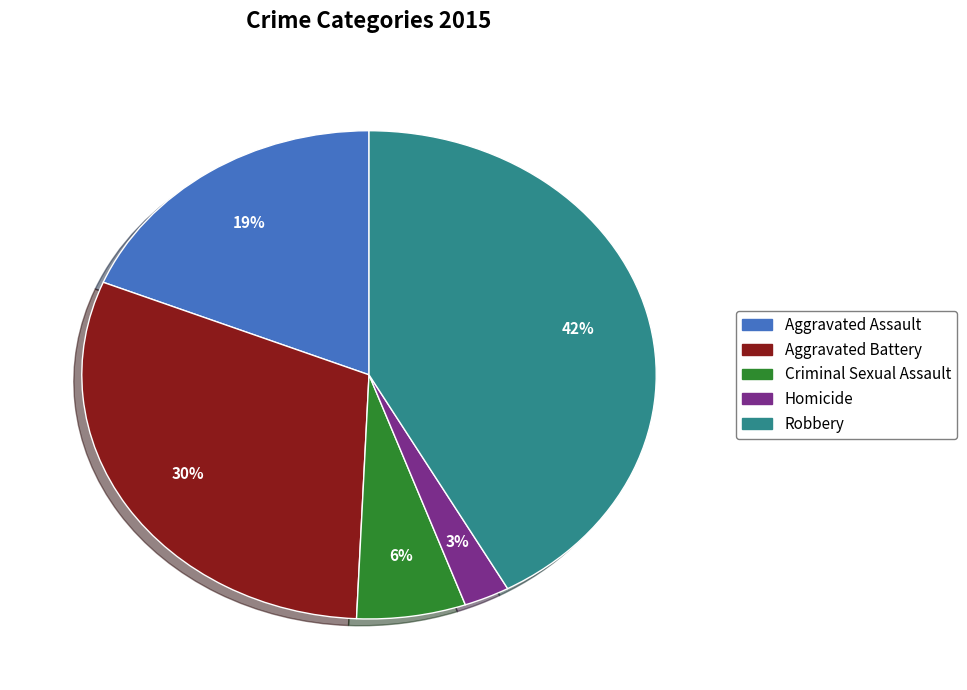

To the nearest percent, what is the combined percentage of Aggravated Assault and Aggravated Battery?

49%